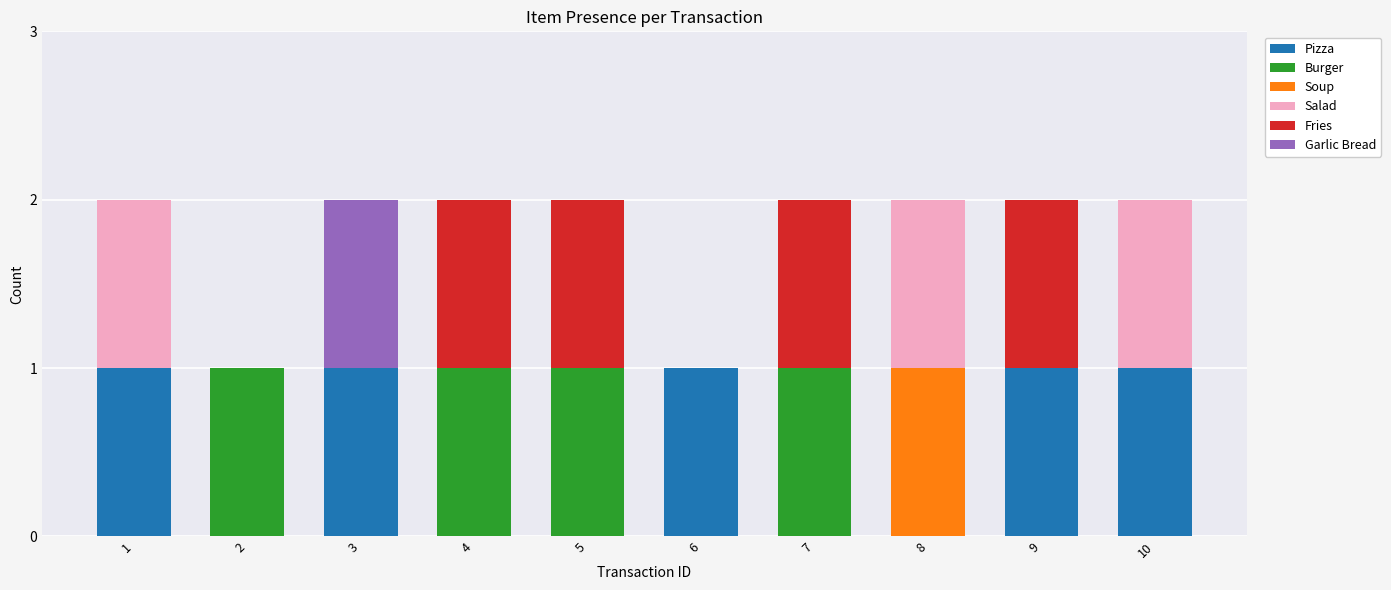

Are the bars horizontal?

No